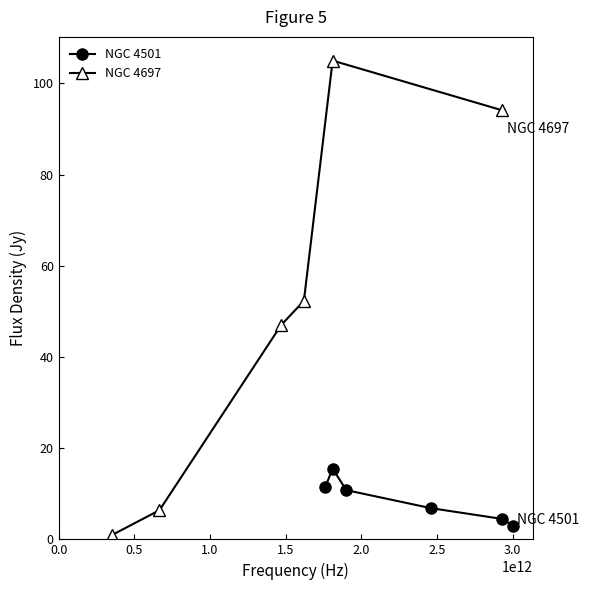

Count the number of data series in this chart.

2